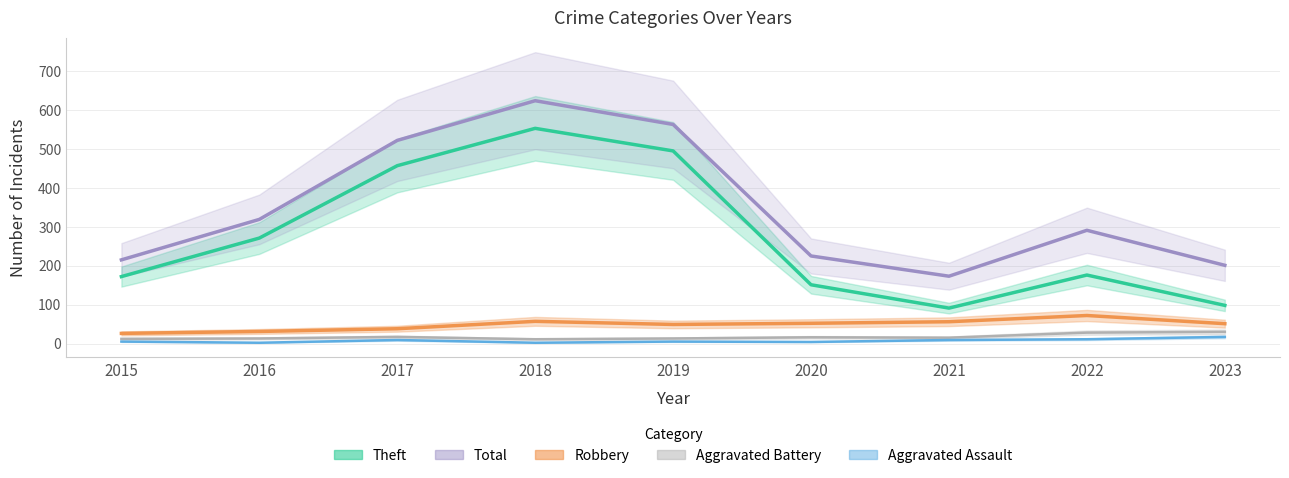

List the series in order of their peak value, highest first.

Total, Theft, Robbery, Aggravated Battery, Aggravated Assault